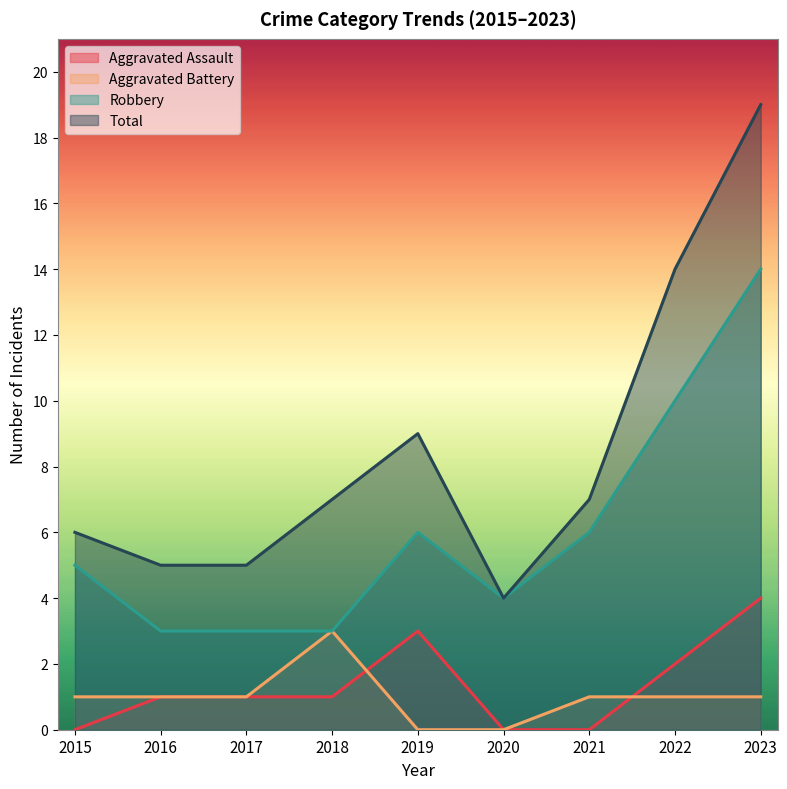

True or false: Robbery has a value of 4 at 2016.

False